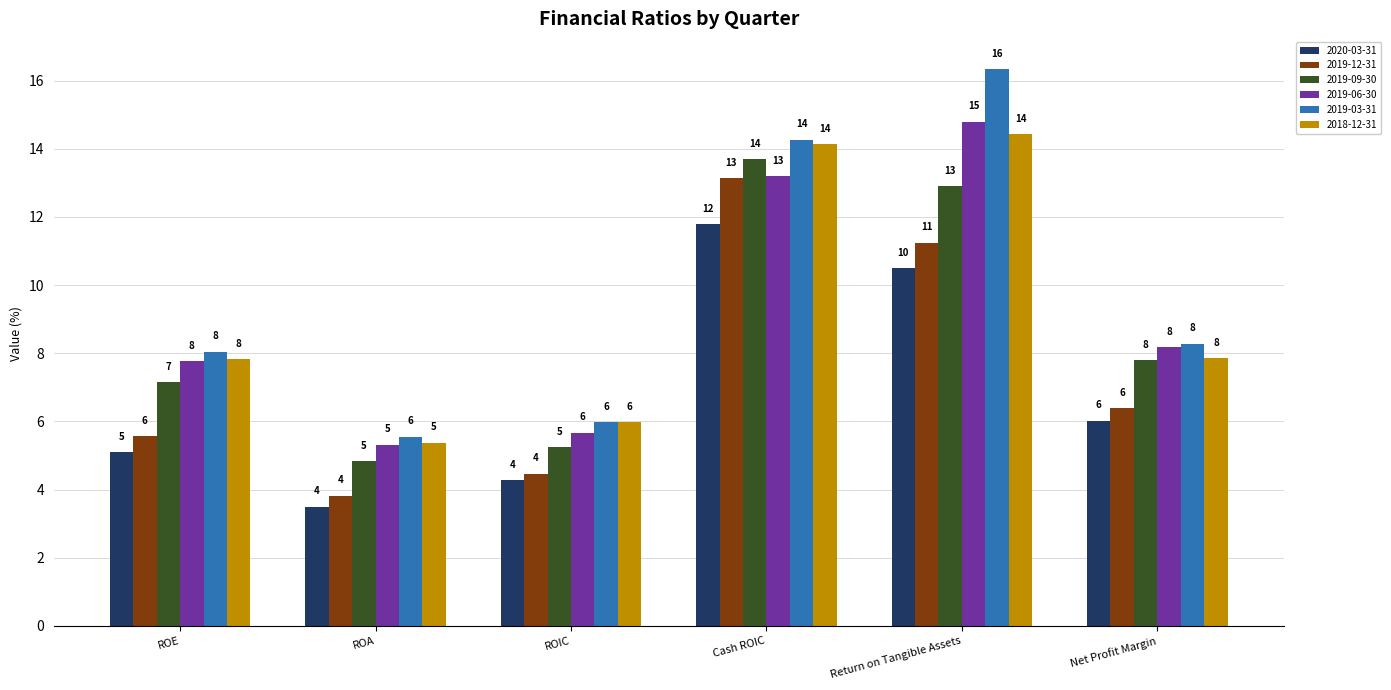

How many bars are there in each group?

6